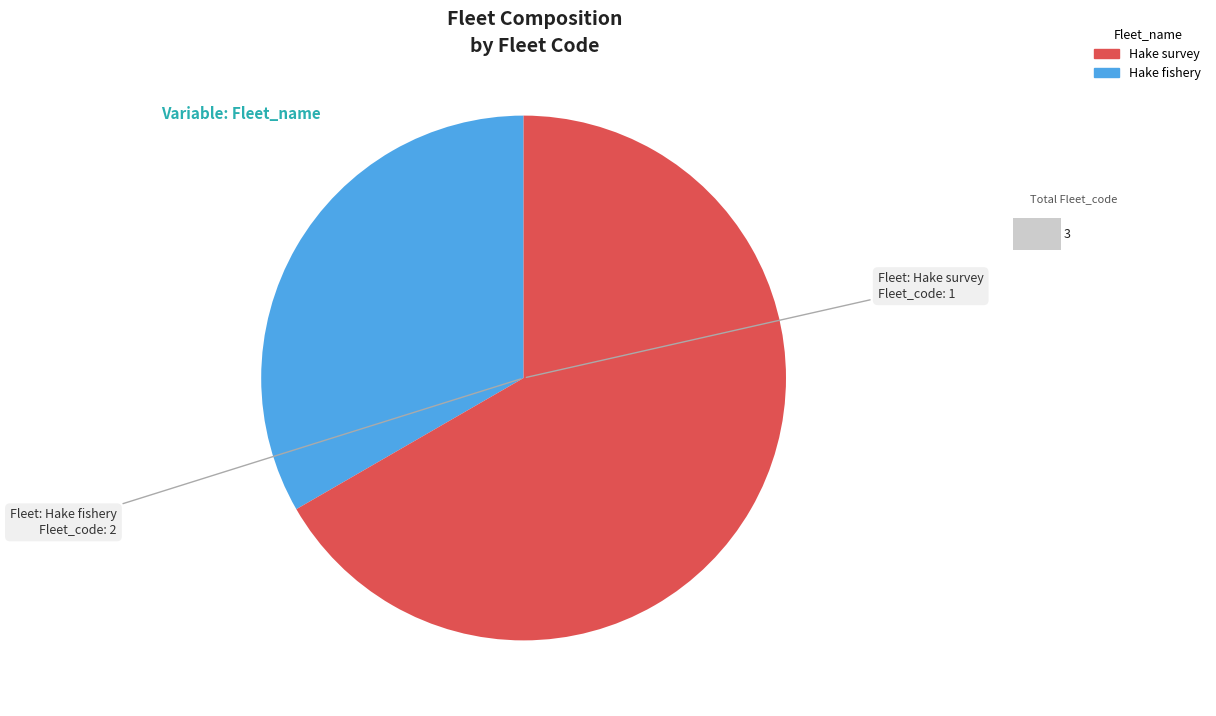

Which category has the smallest portion of the pie?

Hake survey